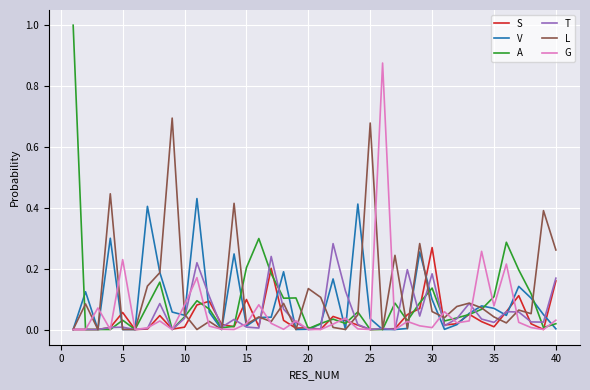

How many distinct data groups are displayed?

6